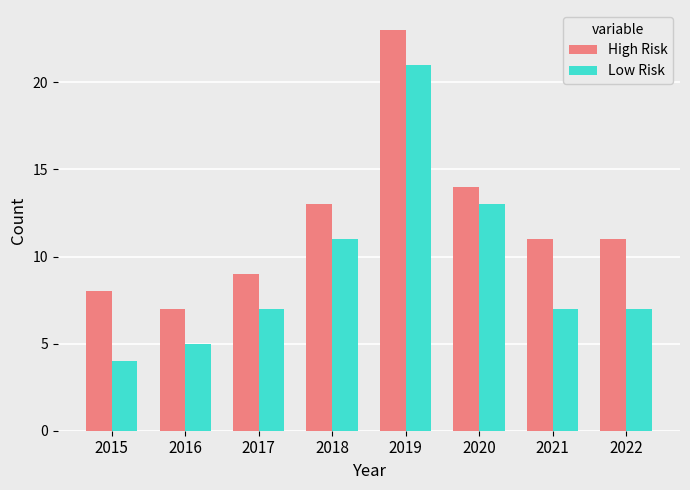

How many bars are there in total?

16